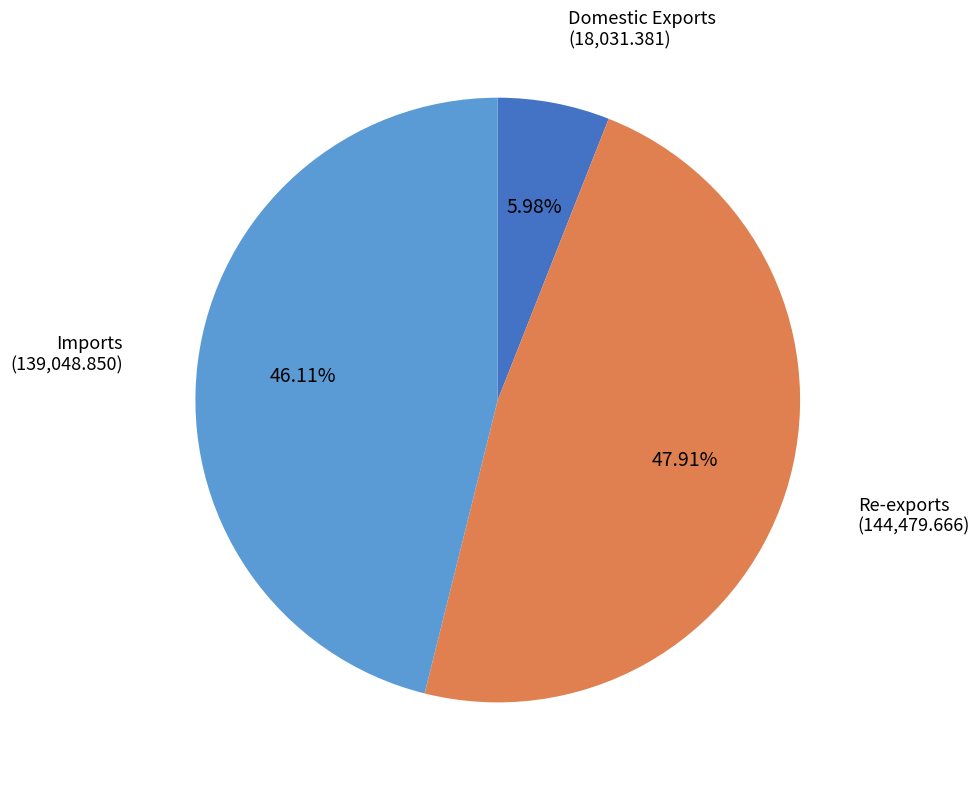

Which category has the smallest portion of the pie?

Domestic Exports